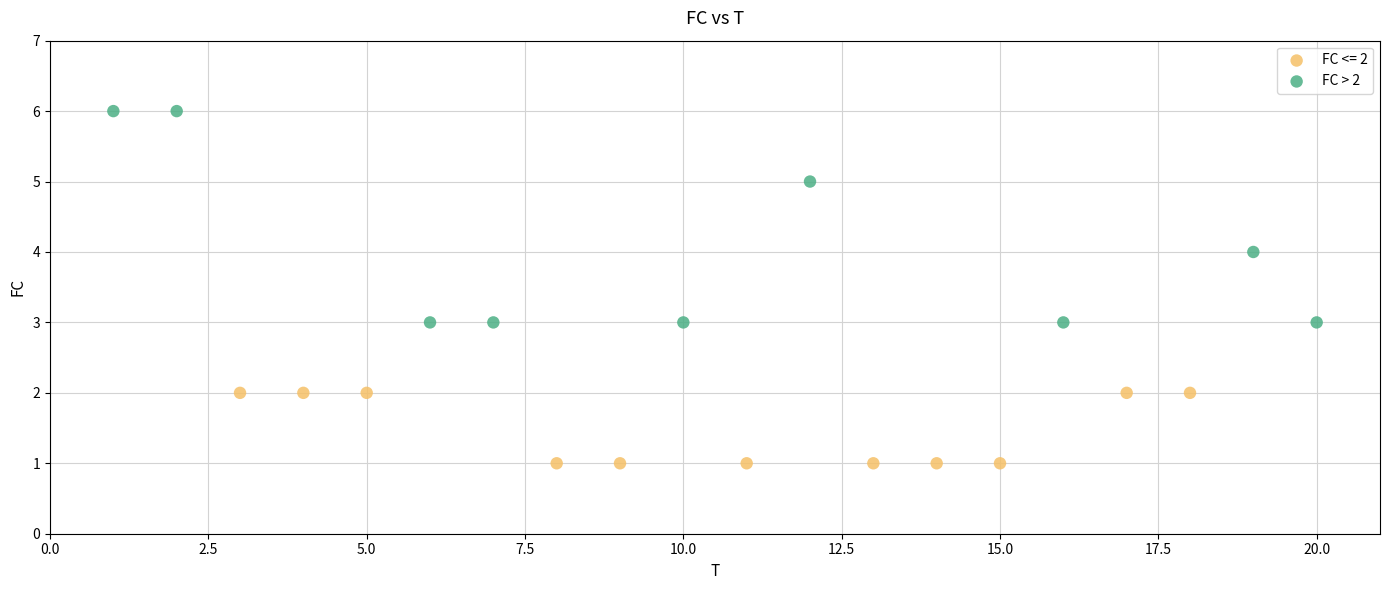

Which series contains the highest Y value?

FC > 2